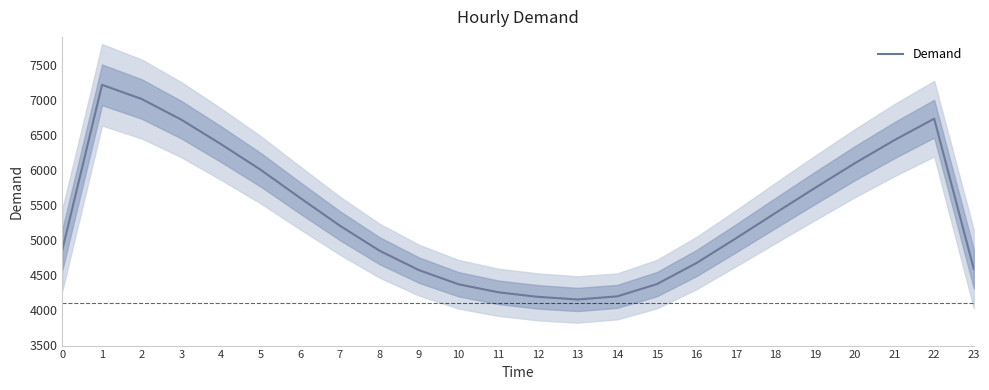

What is the ratio of the value at 5 to the value at 8?

1.2